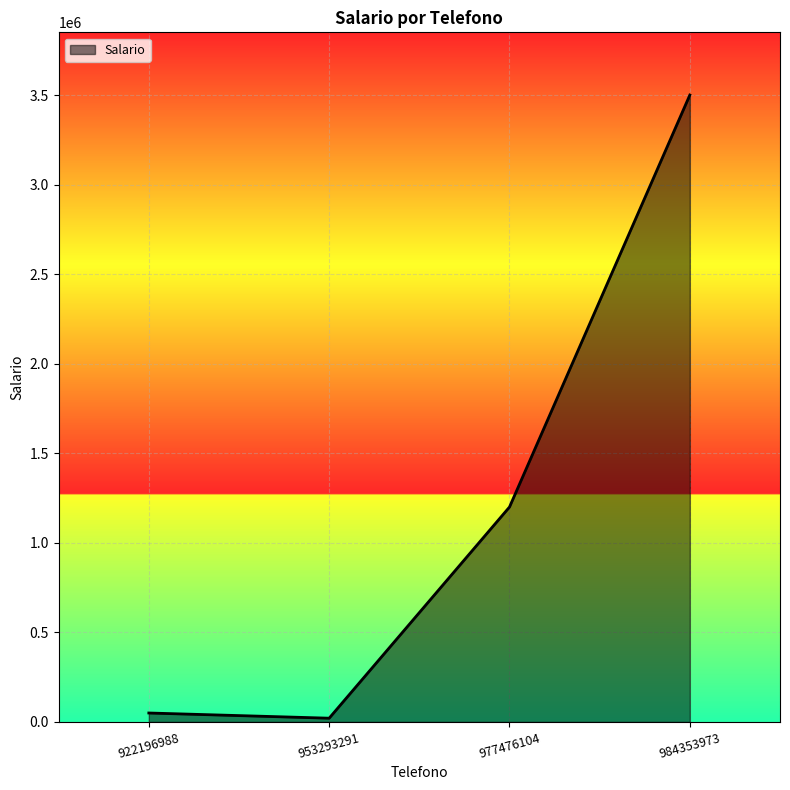

Which label corresponds to the largest value in the chart?

984353973